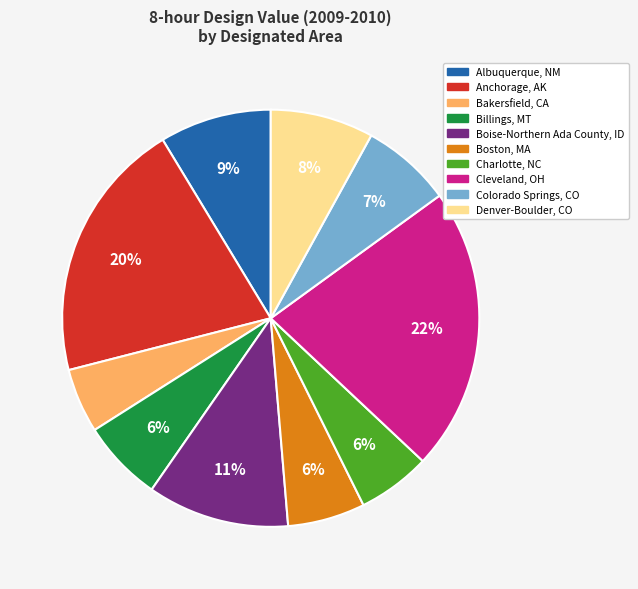

What is the smallest slice in the pie chart?

Bakersfield, CA